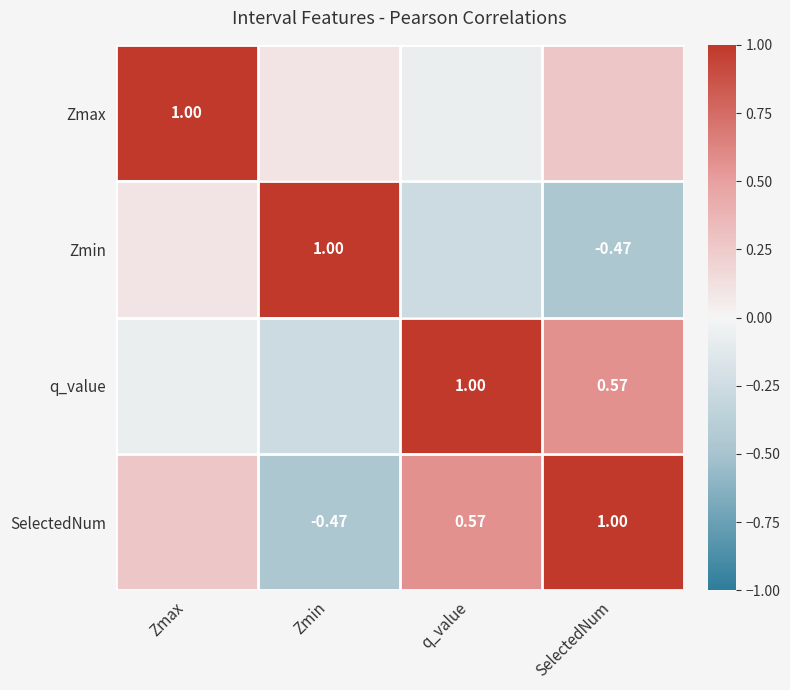

What is the spread (max minus min) of values at Zmin?

1.5